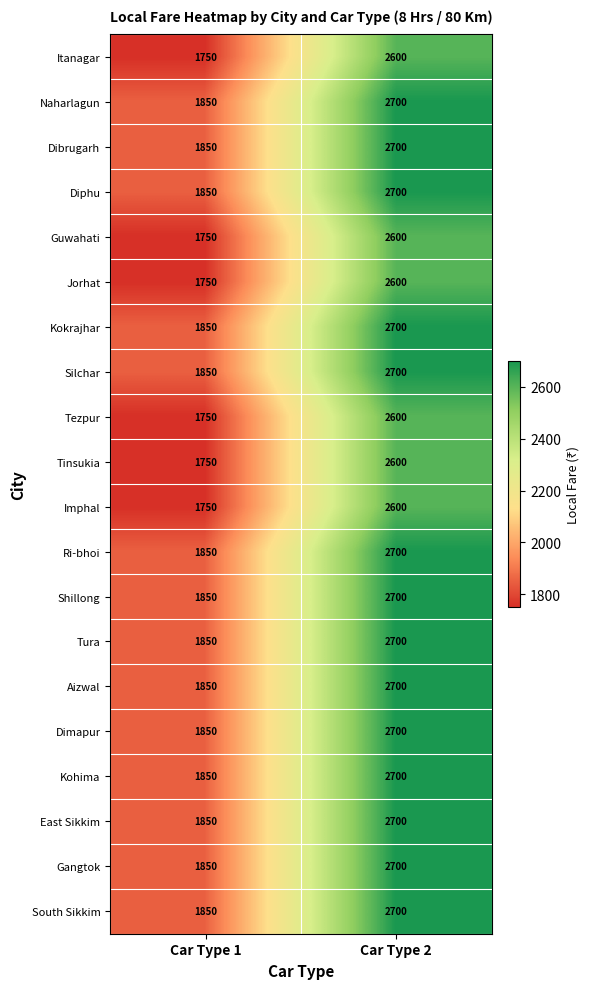

What is the highest value of the Naharlagun series?

2700